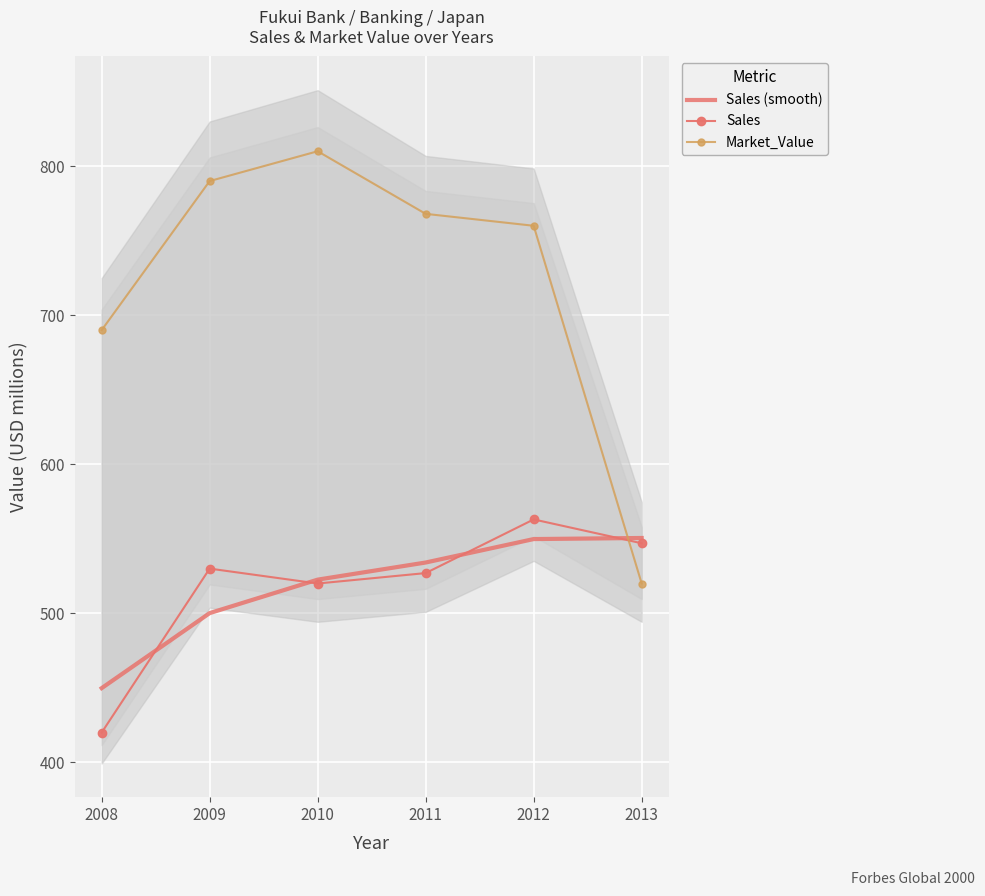

Reading right to left, transcribe all the data shown in this chart.

Sales (smooth): 550.5	549.8	534.1	522.6	500.1	449.8
Sales: 547.0	563.0	527.0	520.0	530.0	420.0
Market_Value: 520.0	760.0	768.0	810.0	790.0	690.0